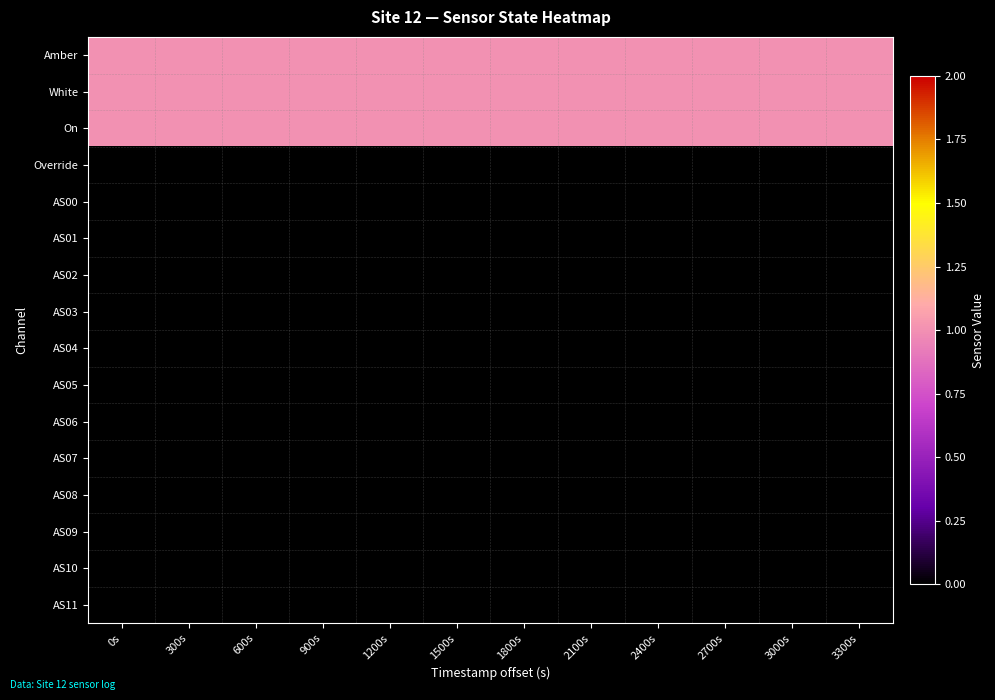

At which category is the sum across all series the highest?

0s